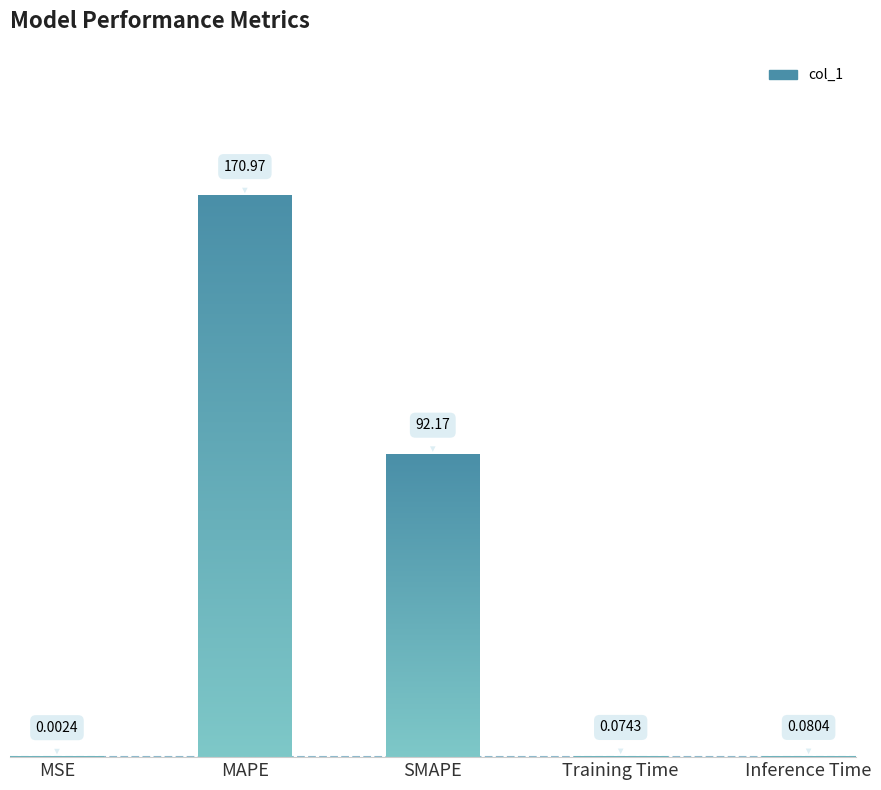

Which label corresponds to the largest value in the chart?

MAPE